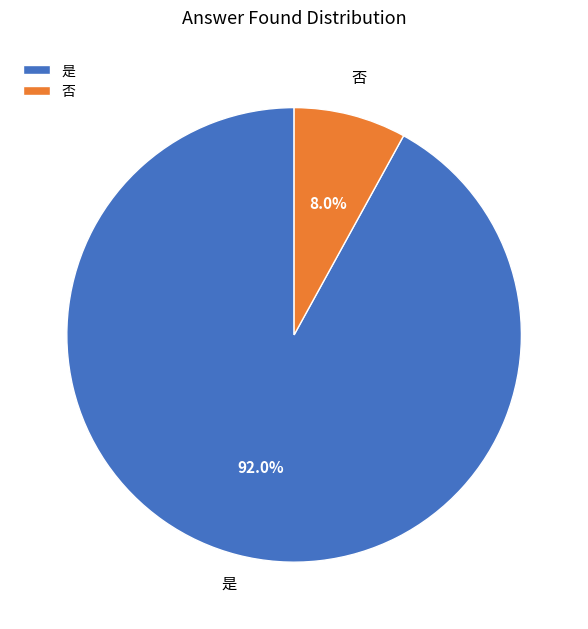

How many slices are in this pie chart?

2